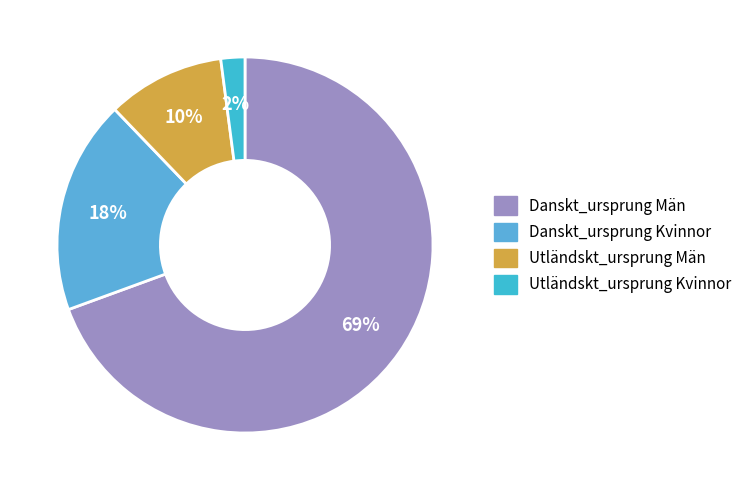

To the nearest percent, what is the difference between the Danskt_ursprung Män and Utländskt_ursprung Män slice percentages?

59%